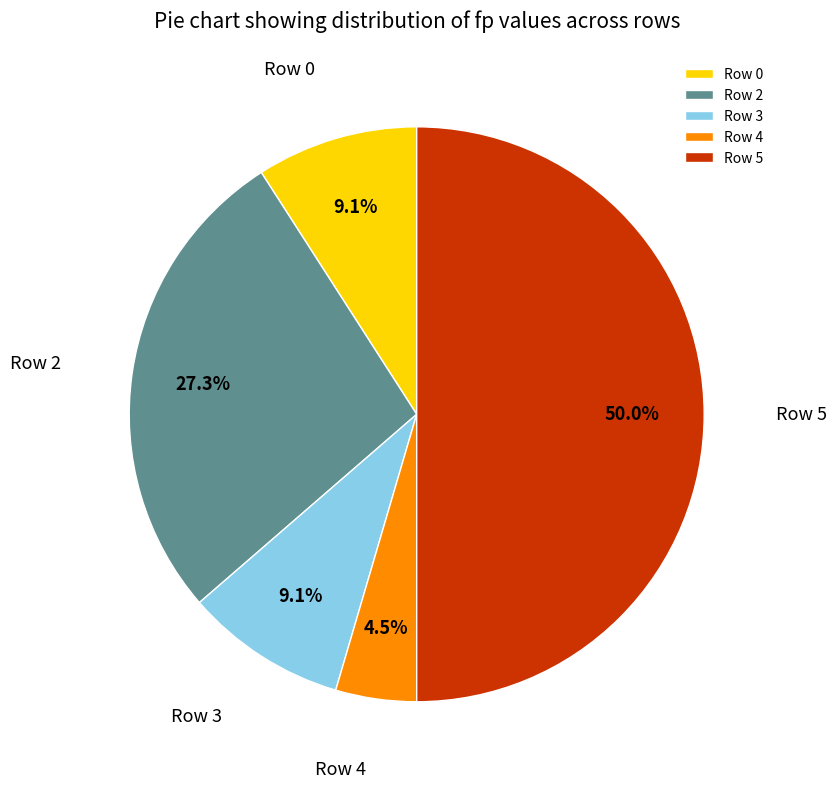

The Row 0 slice represents 1% of the pie. True or false?

False